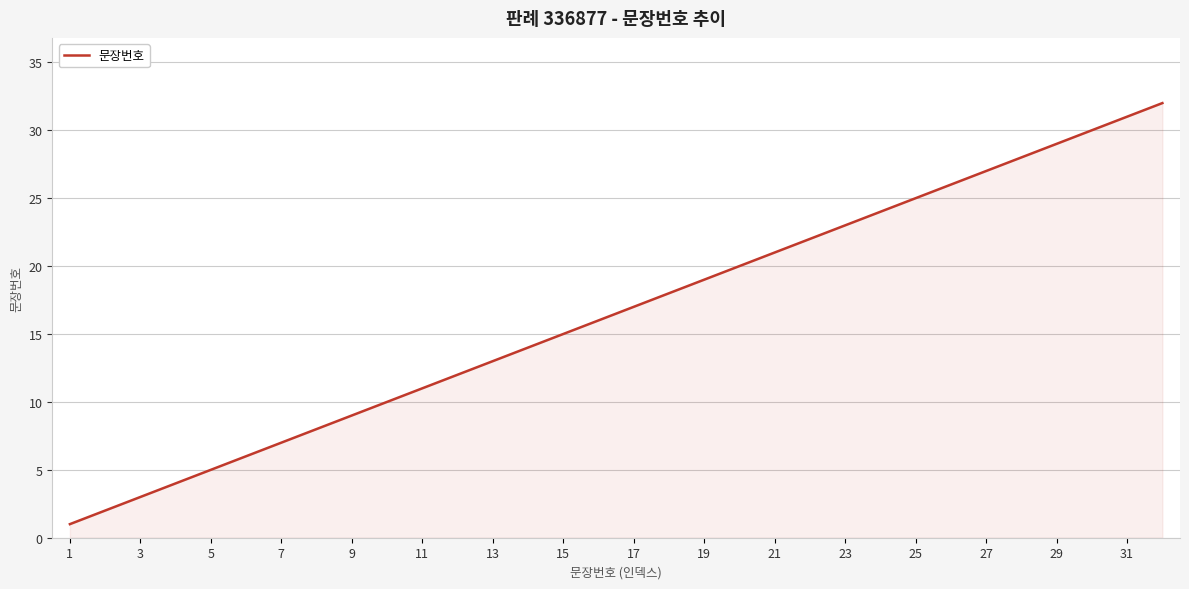

Is this an area chart (filled region under the line)?

Yes